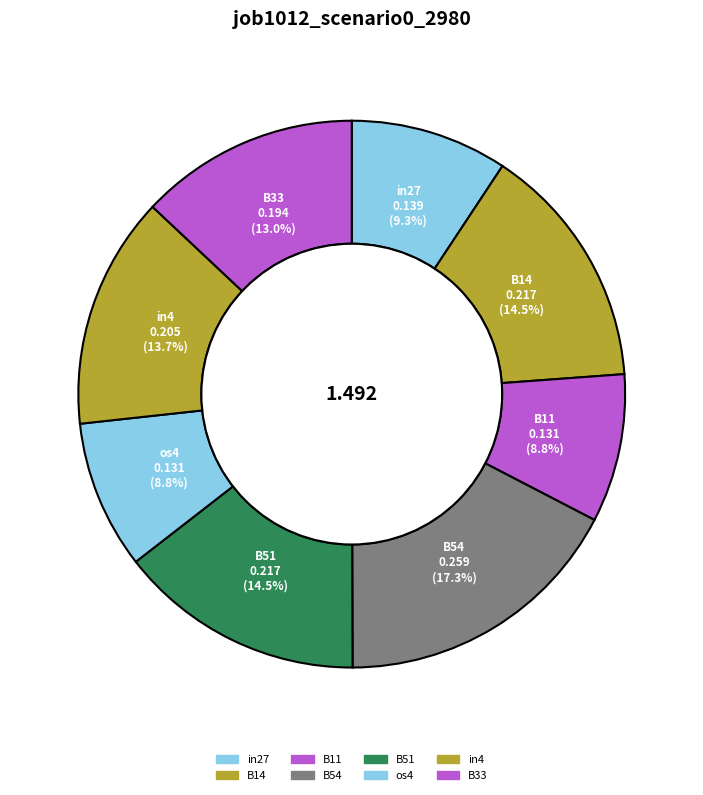

Count the number of slices in the pie.

8